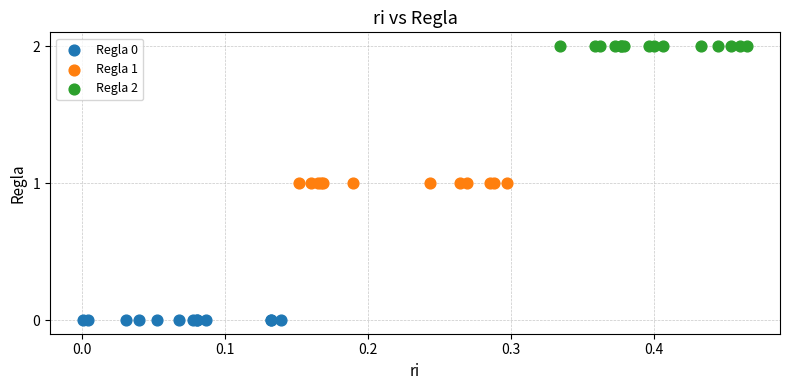

Which series reaches the minimum Y coordinate?

Regla 0